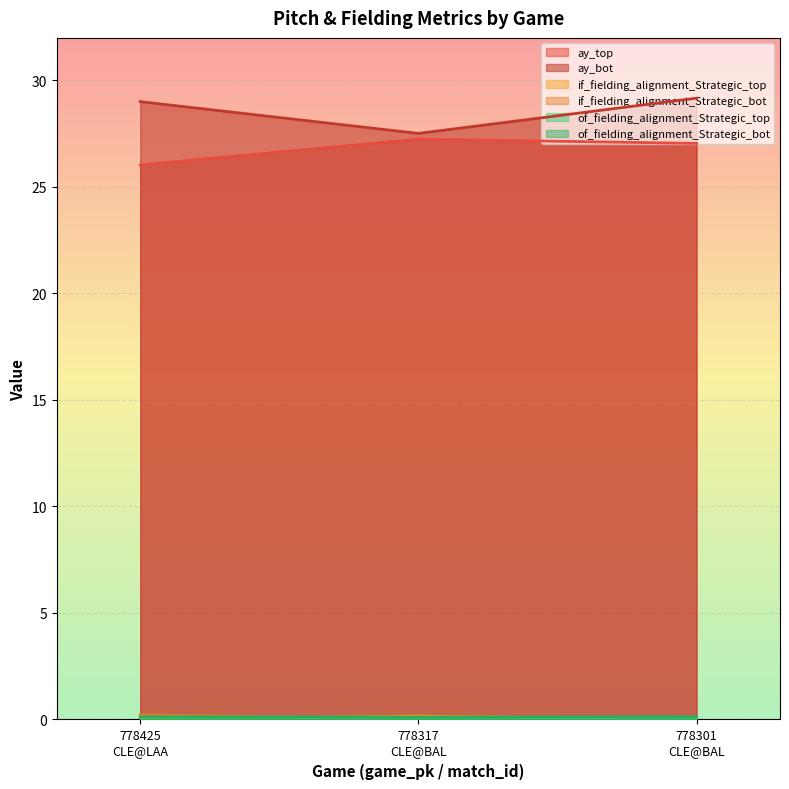

What is the label of the 1st point from the left?

778425
CLE@LAA